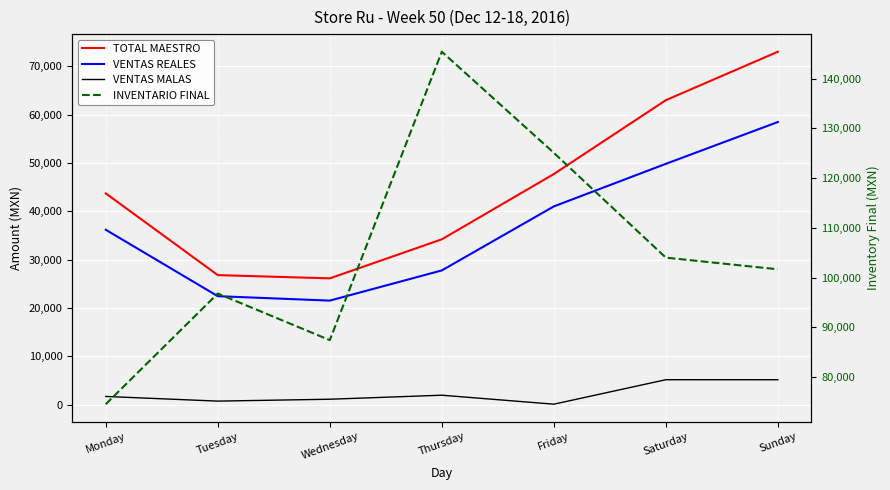

Reading left to right, list all the values displayed in this chart.

TOTAL MAESTRO: Monday=43719.0	Tuesday=26820.1	Wednesday=26150.1	Thursday=34223.1	Friday=47723.0	Saturday=62997.2	Sunday=73015.1
VENTAS REALES: Monday=36198.9	Tuesday=22463.0	Wednesday=21548.2	Thursday=27791.2	Friday=41029.1	Saturday=49834.5	Sunday=58479.5
VENTAS MALAS: Monday=1728.0	Tuesday=763.0	Wednesday=1154.0	Thursday=1985.0	Friday=129.0	Saturday=5189.0	Sunday=5186.0
INVENTARIO FINAL: Monday=74549.4	Tuesday=96785.4	Wednesday=87421.3	Thursday=145382.1	Friday=125064.4	Saturday=104001.4	Sunday=101660.2